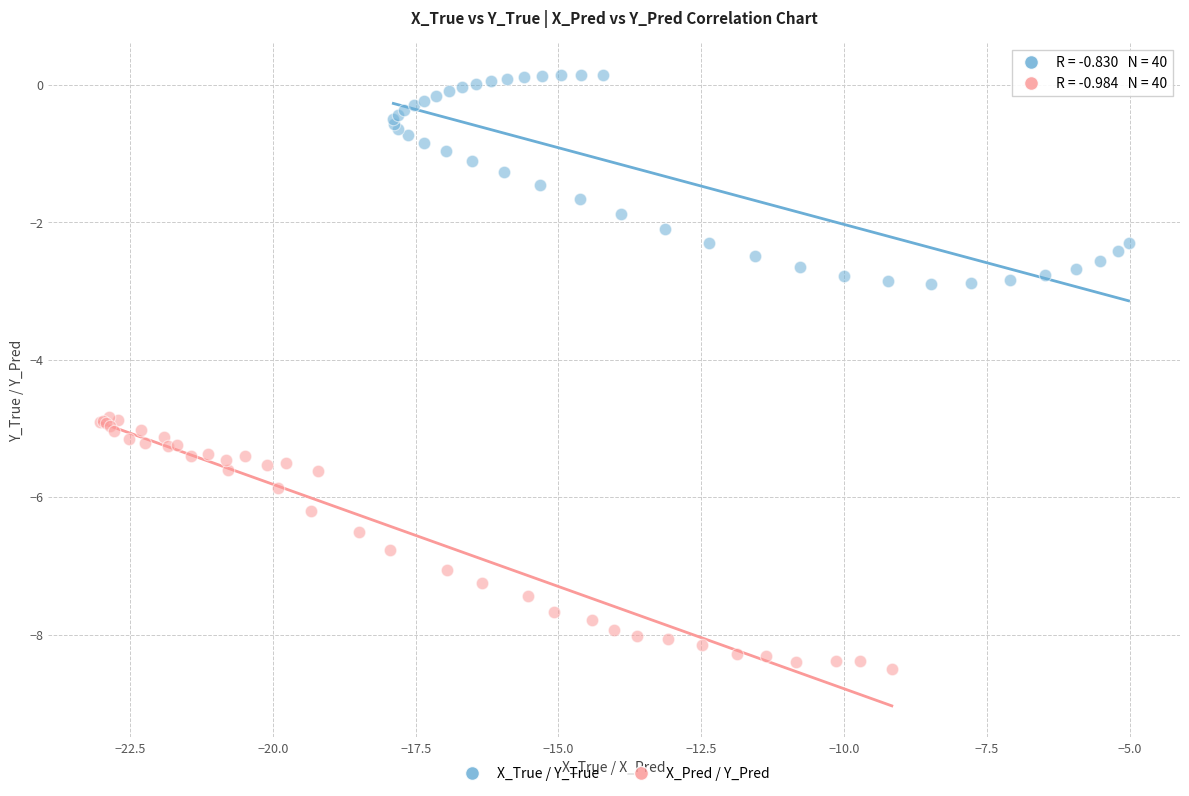

Which series reaches the minimum Y coordinate?

X_Pred / Y_Pred